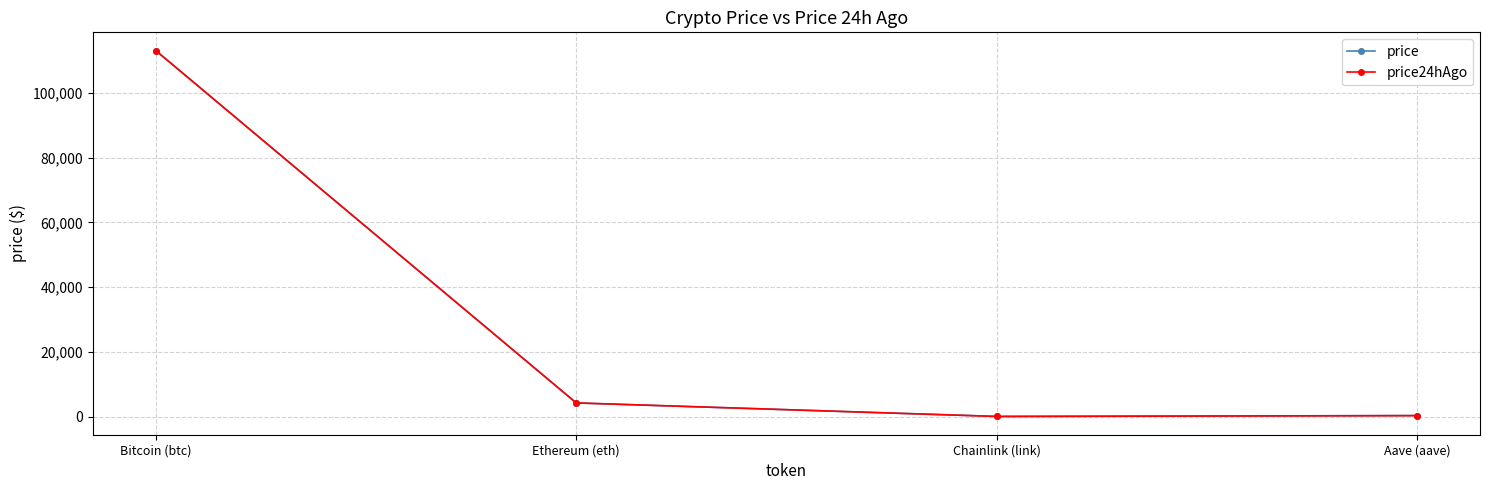

At which category does the chart reach its peak across all series?

Bitcoin (btc)